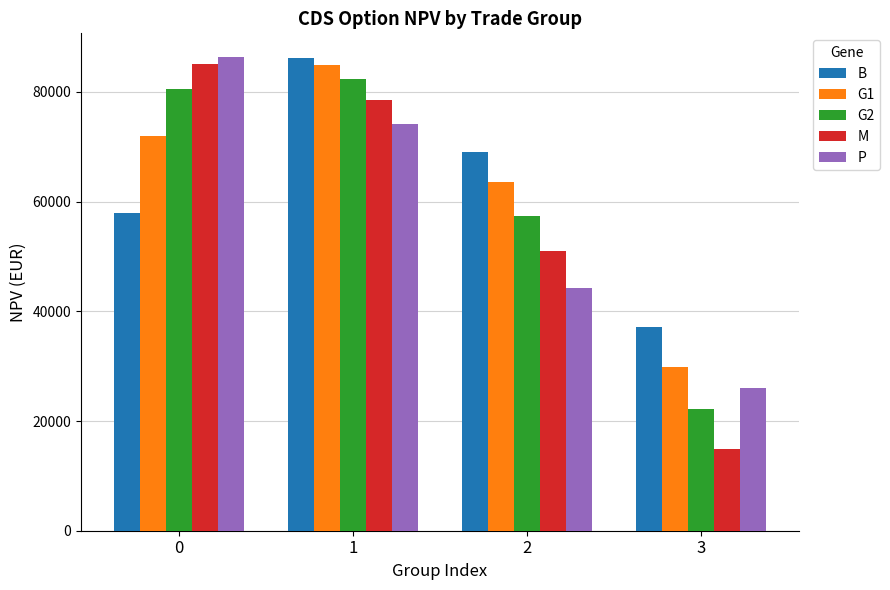

How many bars are there in each group?

5